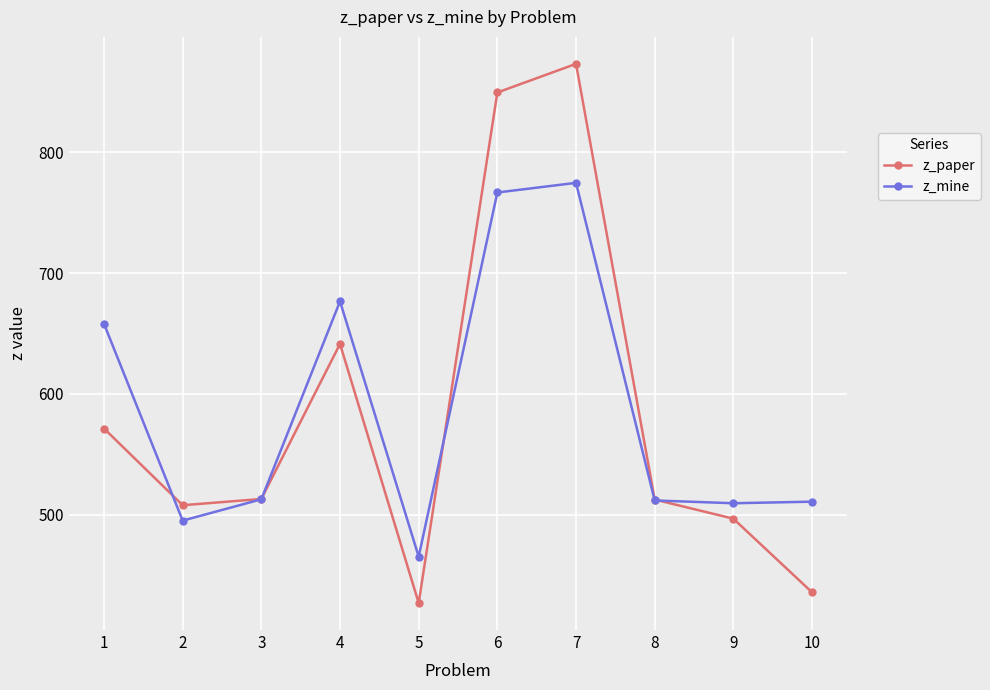

Which series has the largest total across all categories?

z_mine